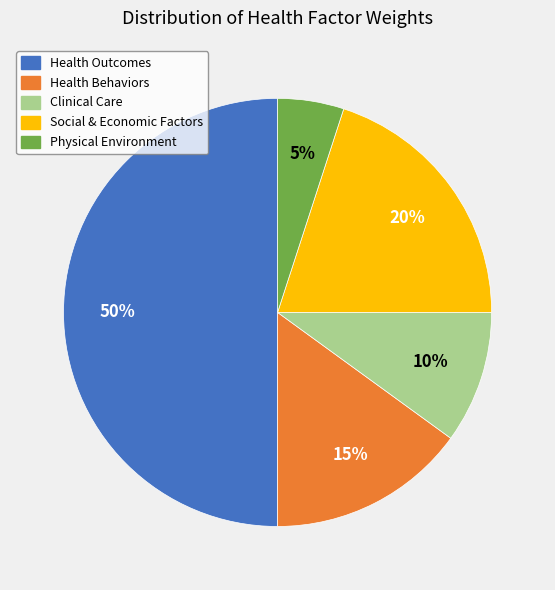

What percentage is the Clinical Care slice, to the nearest percent?

10%